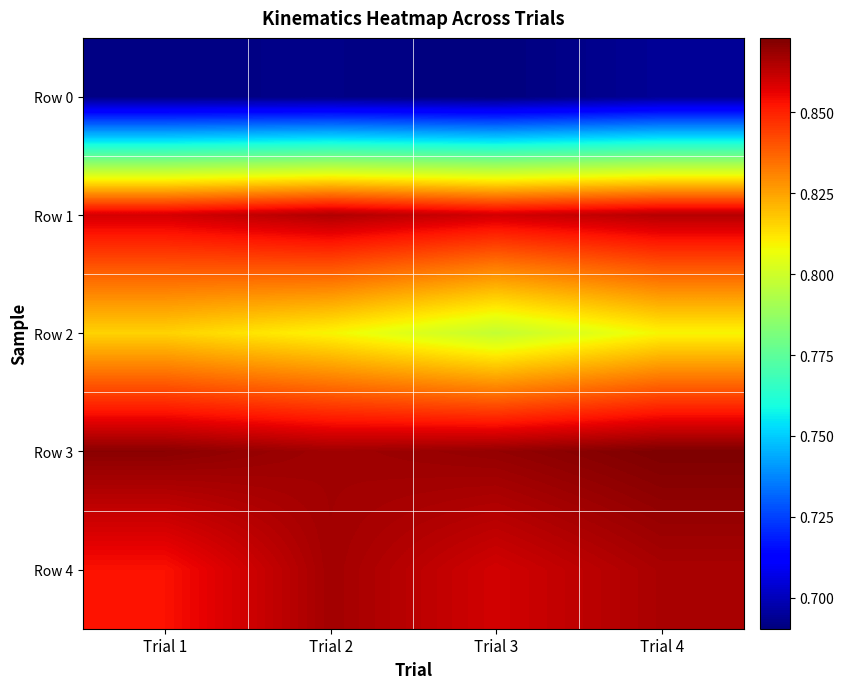

Rank the series at Trial 1 from lowest to highest value.

Row 0, Row 2, Row 4, Row 1, Row 3